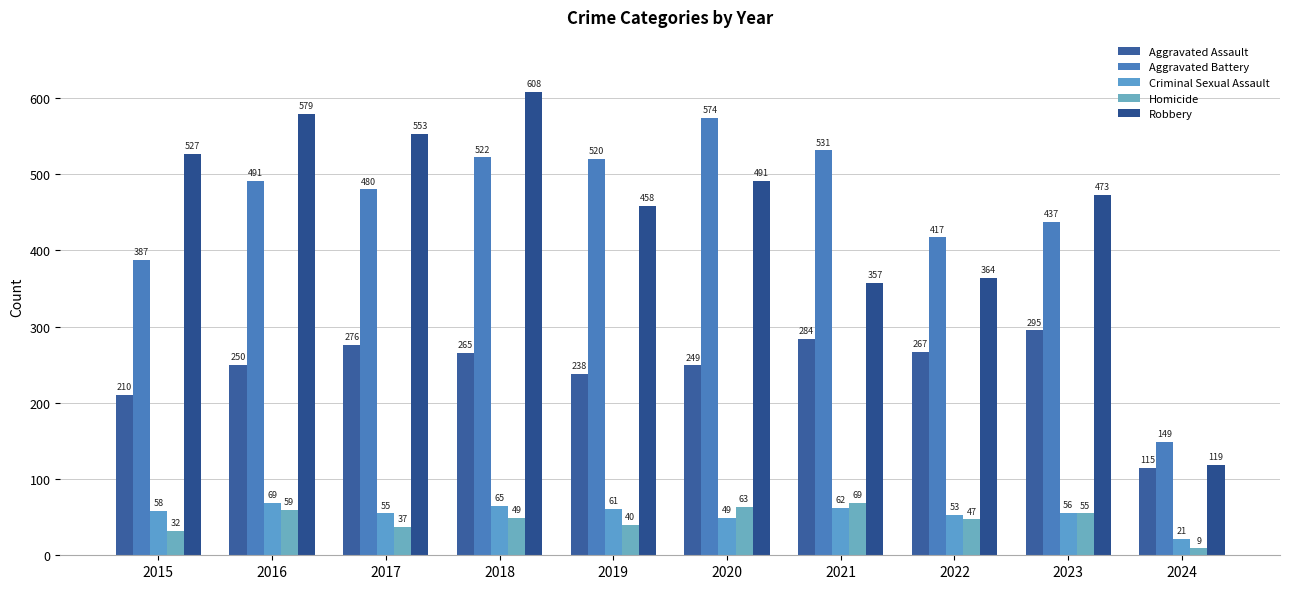

Which category has the highest value across all series?

2018